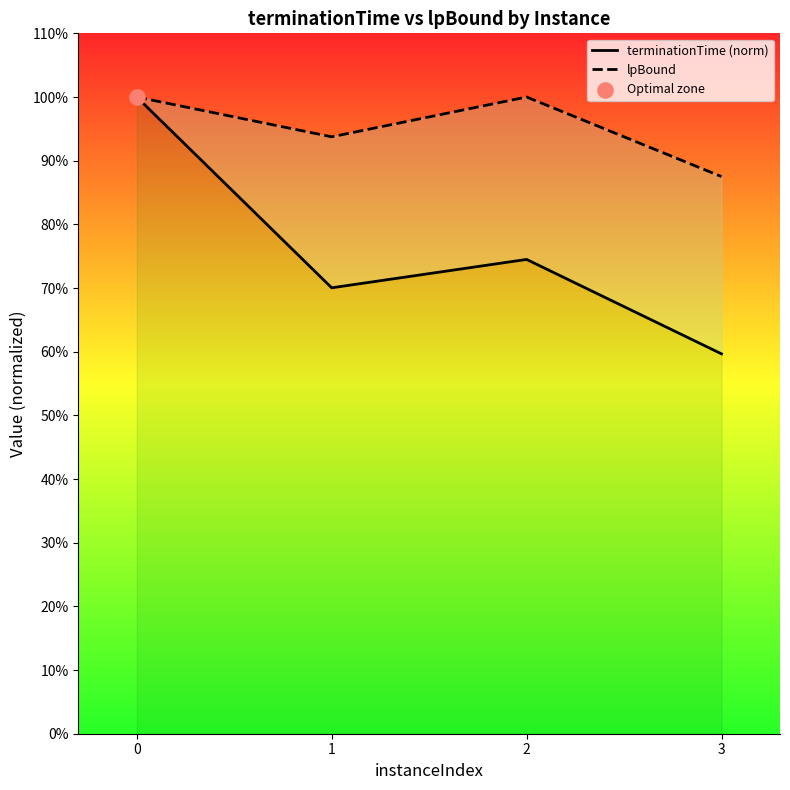

Which series reaches the minimum Y coordinate?

terminationTime (norm)